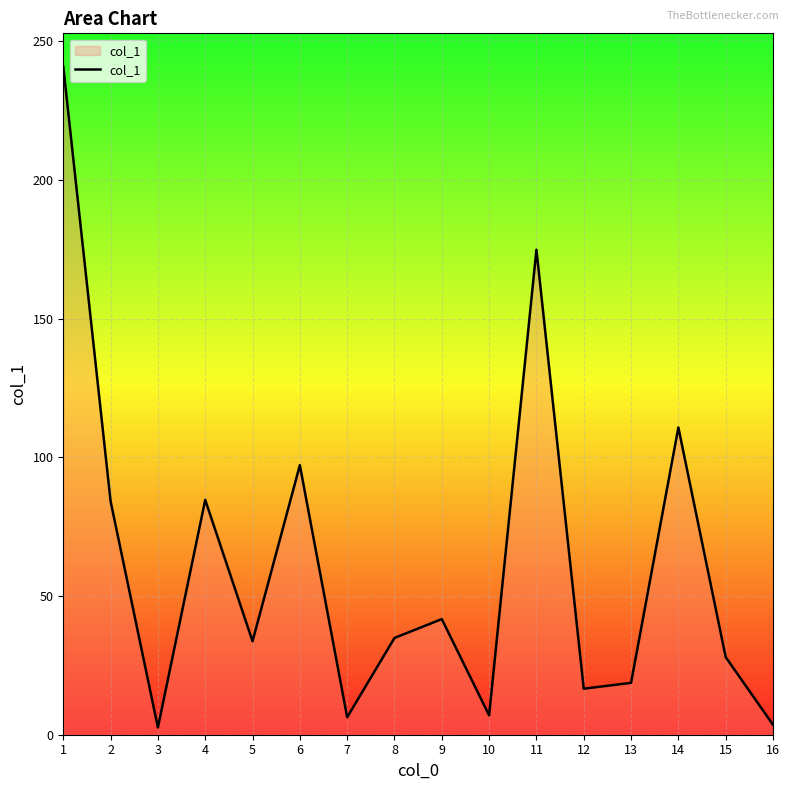

How many lines are shown in the chart?

1